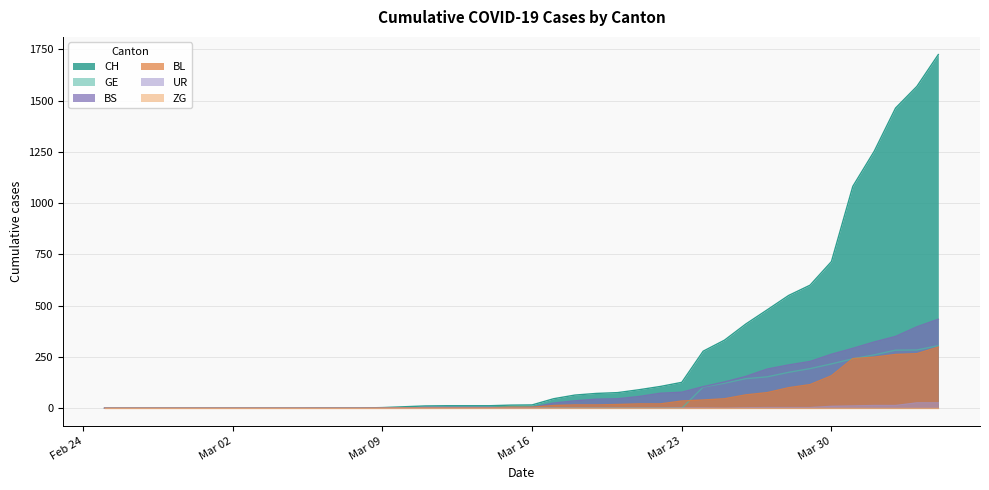

How many values in BS are above zero?

24